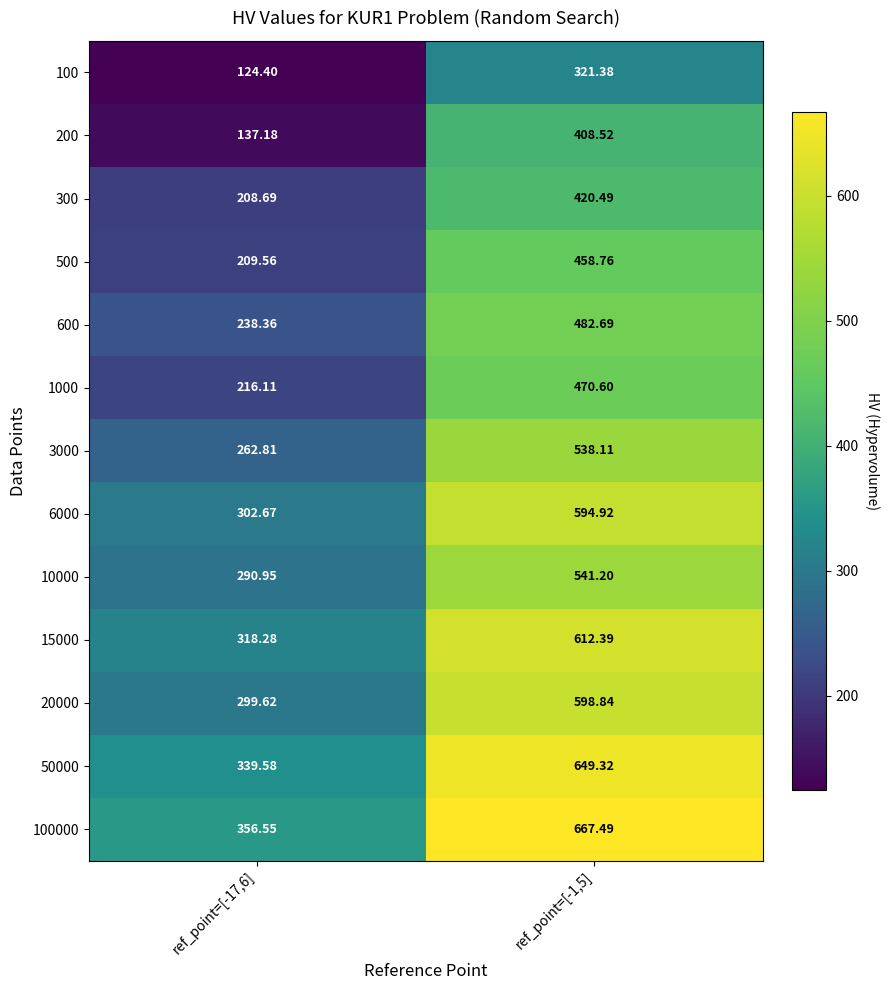

Is the value of 500 at ref_point=[-17,6] greater than the value of 10000 at ref_point=[-17,6]?

No